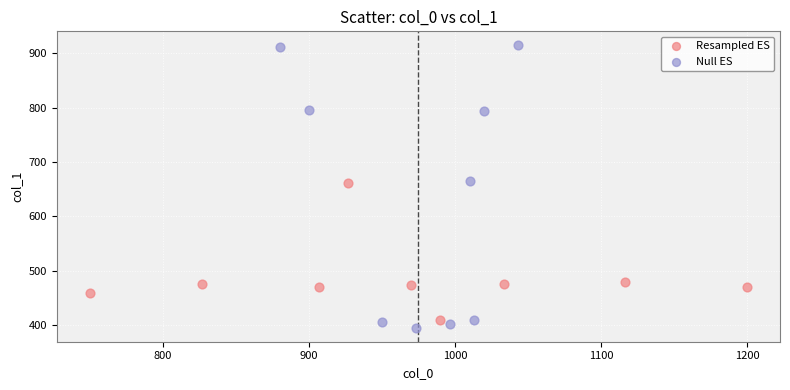

Which series reaches the maximum Y coordinate?

Null ES